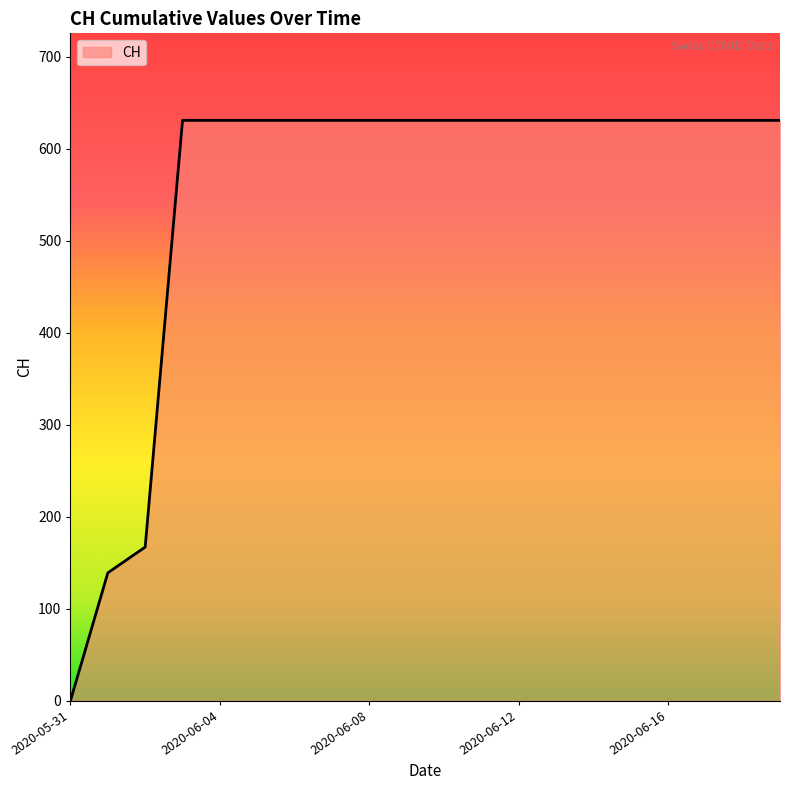

What is the greatest value displayed?

631